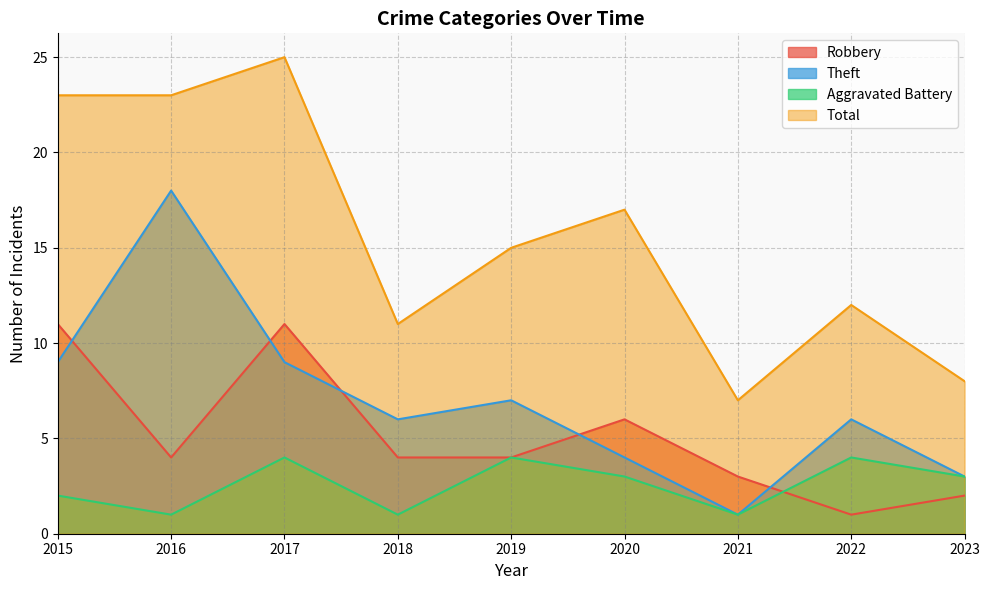

What value does the Theft series have at 2016, to the nearest 5?

20